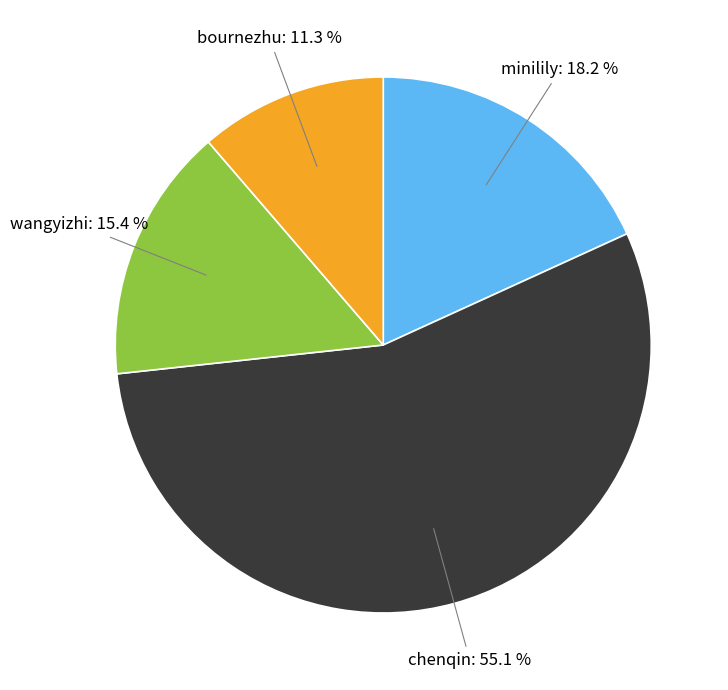

Does any single category account for the majority?

Yes